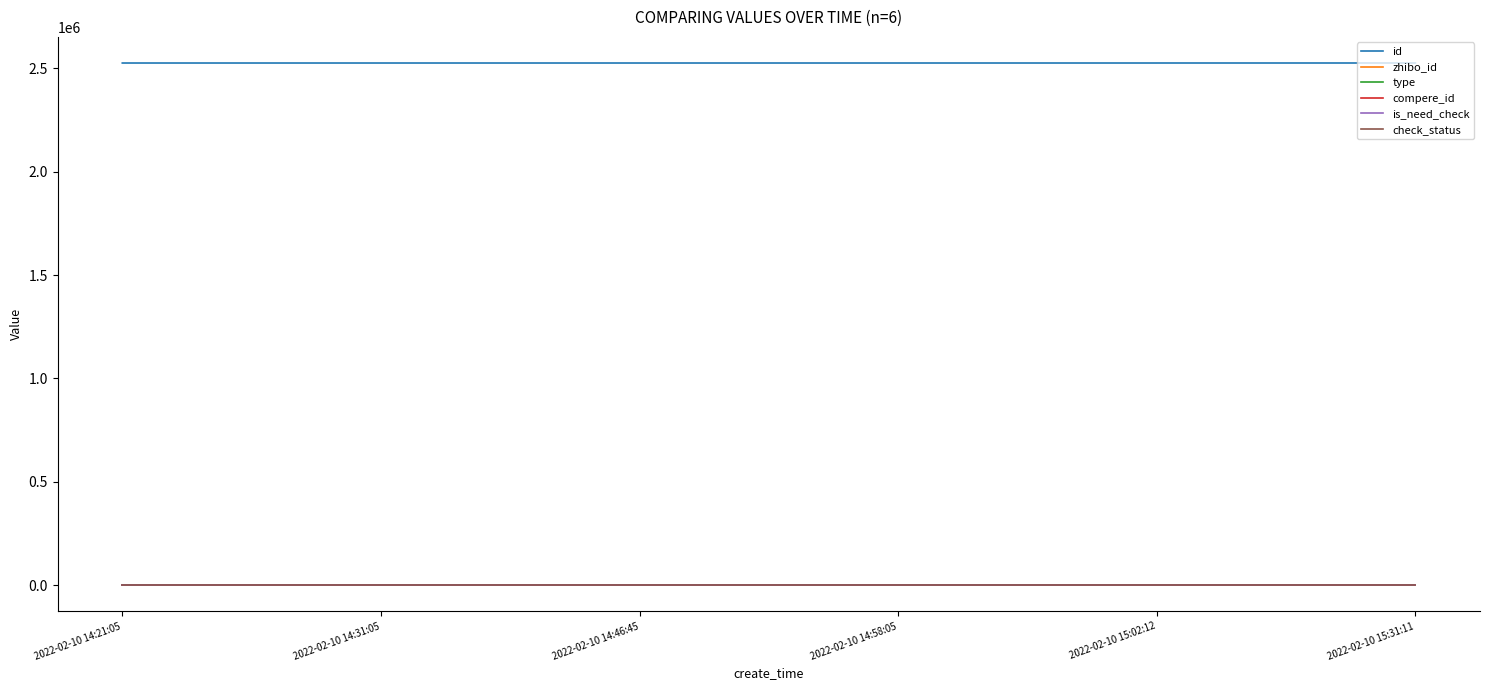

Does the chart have visible grid lines?

No